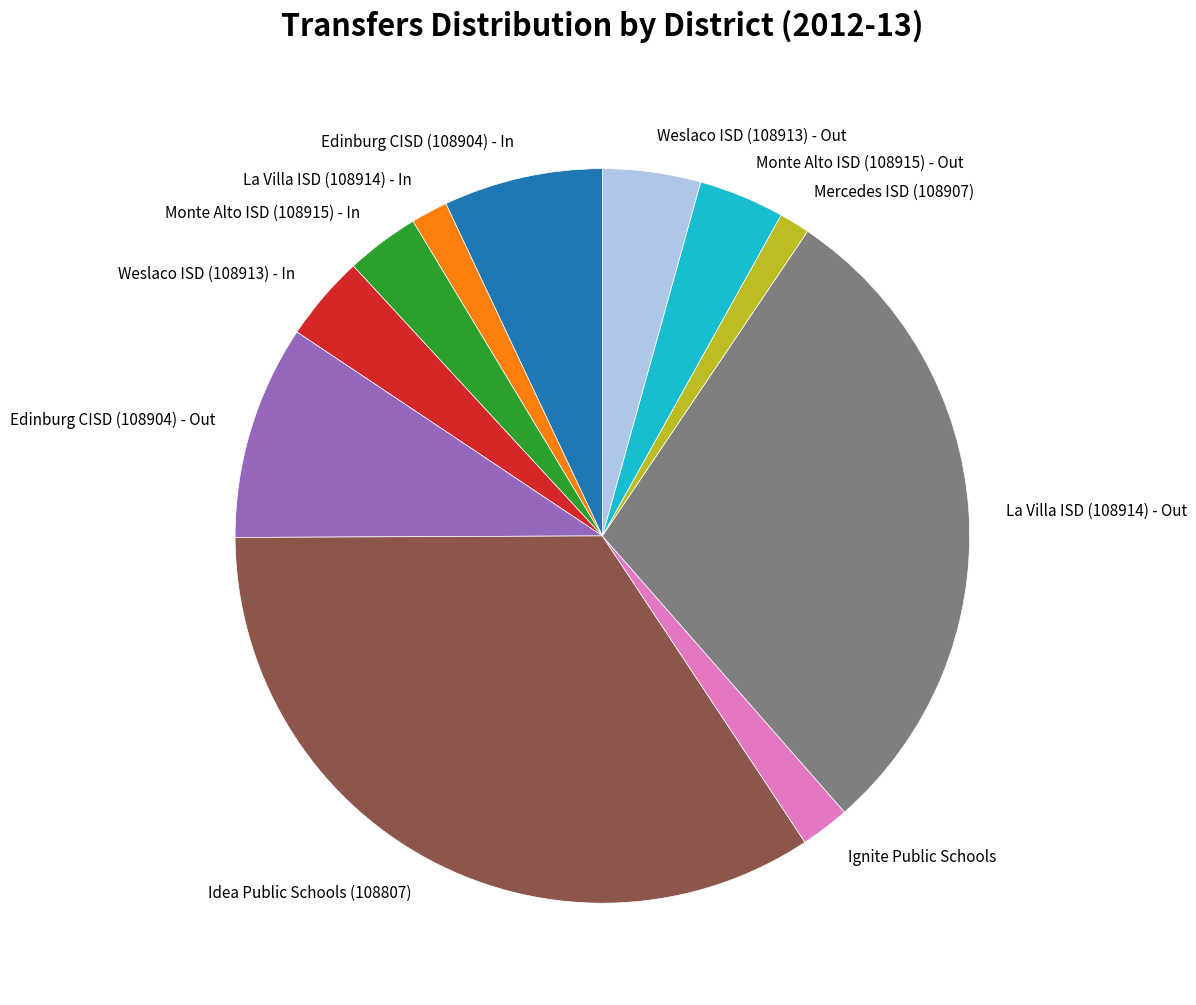

Is it true that Mercedes ISD (108907) is 11% of the pie?

False